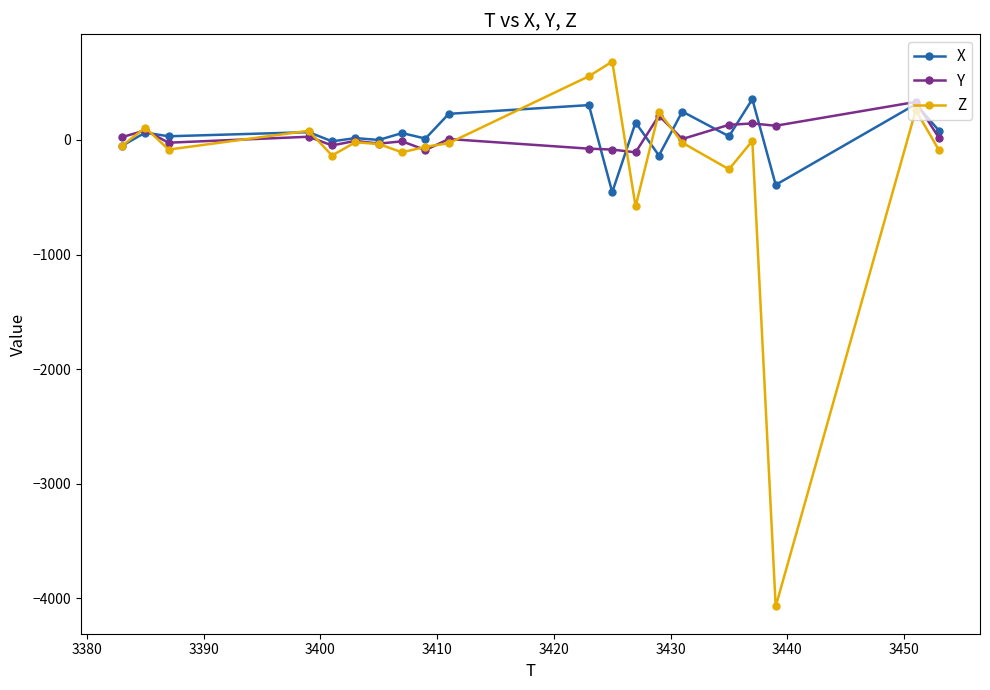

True or false: Y has more than 0 points higher than both neighbors.

True